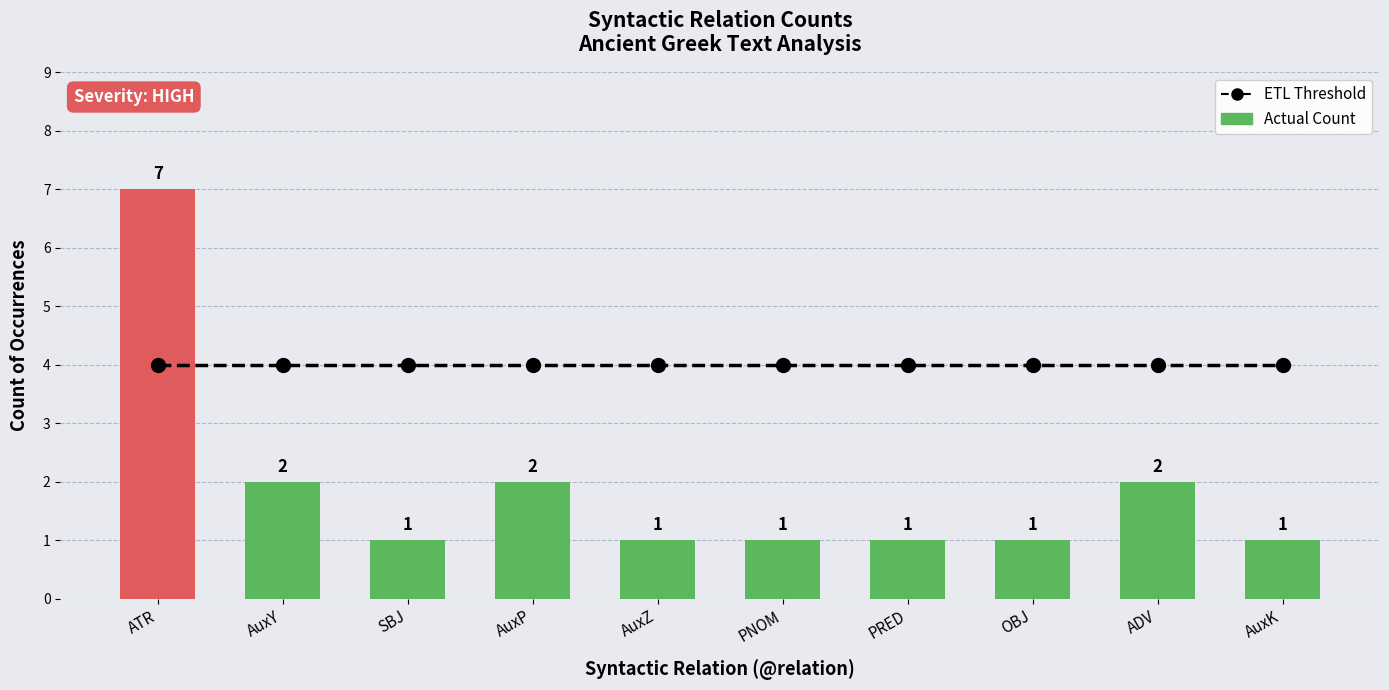

Is it true that ETL Threshold equals 4 at ADV?

True